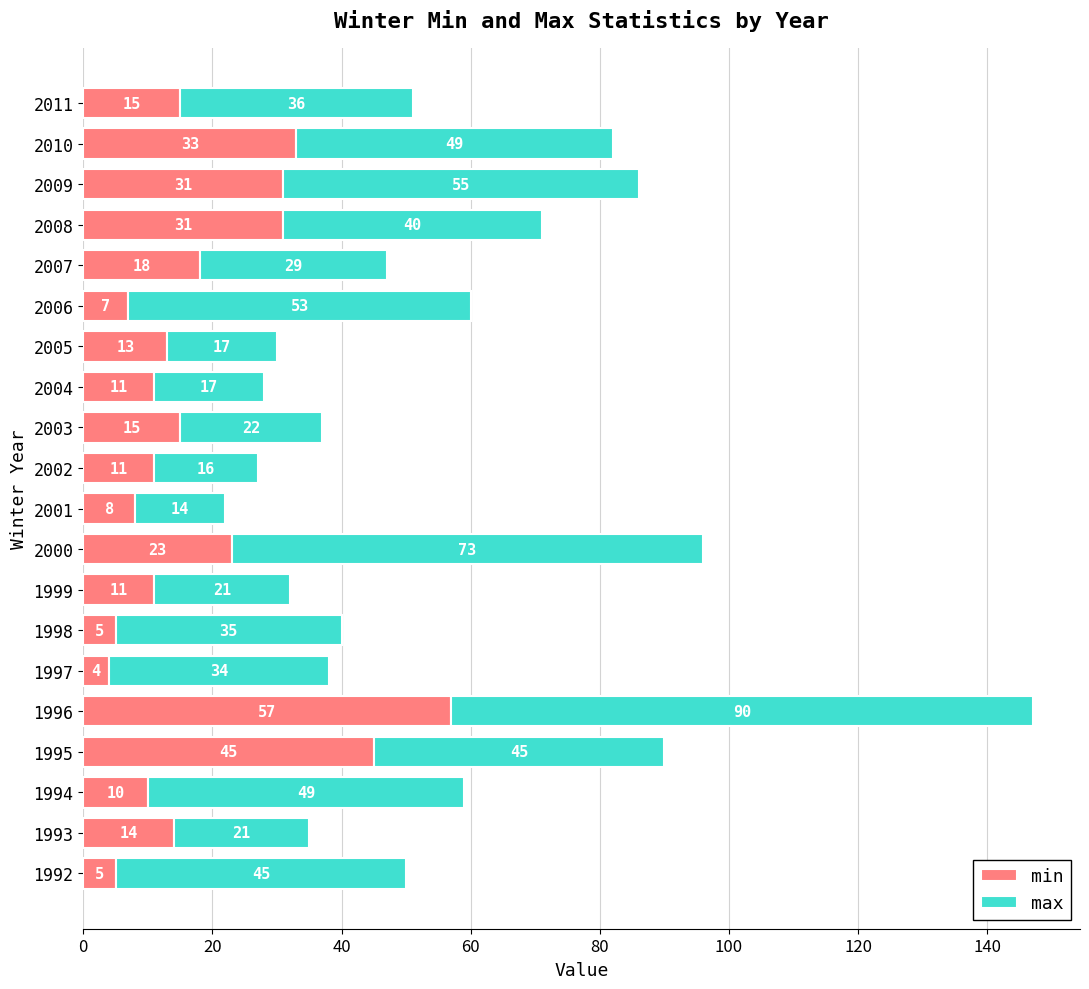

What is the total value across all series at 1995?

90